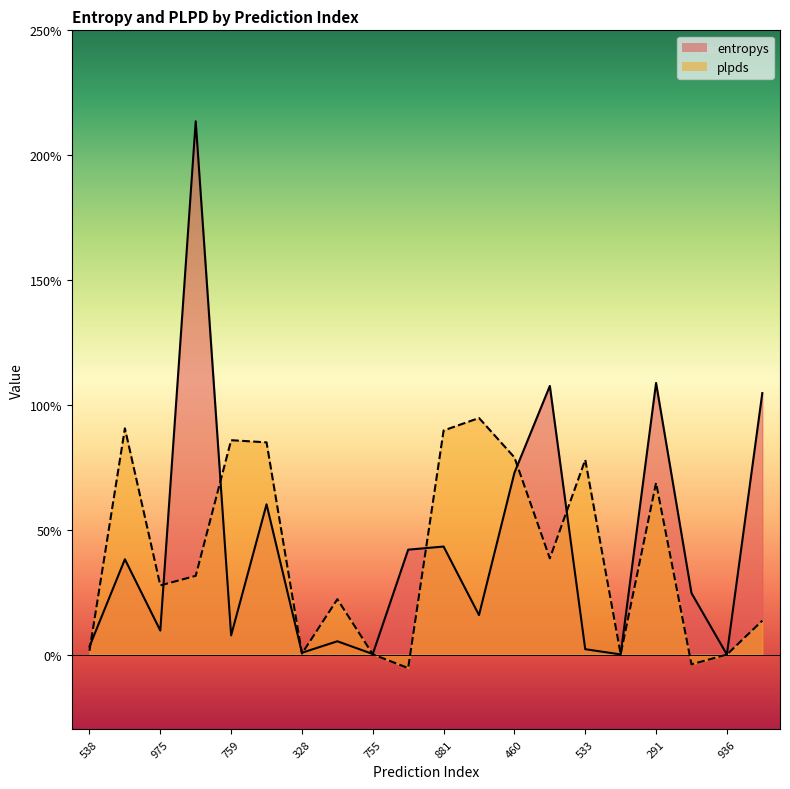

At which label does entropys reach its minimum?

936